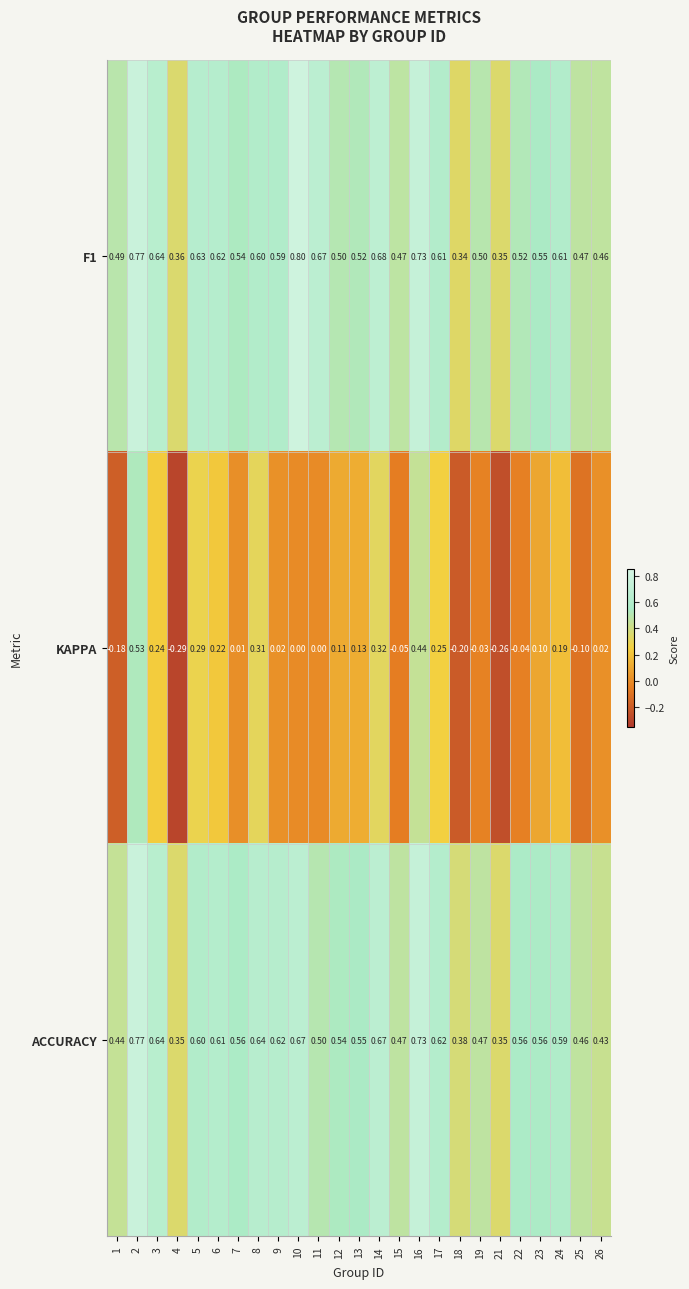

Which series changed the most between 3 and 22?

KAPPA